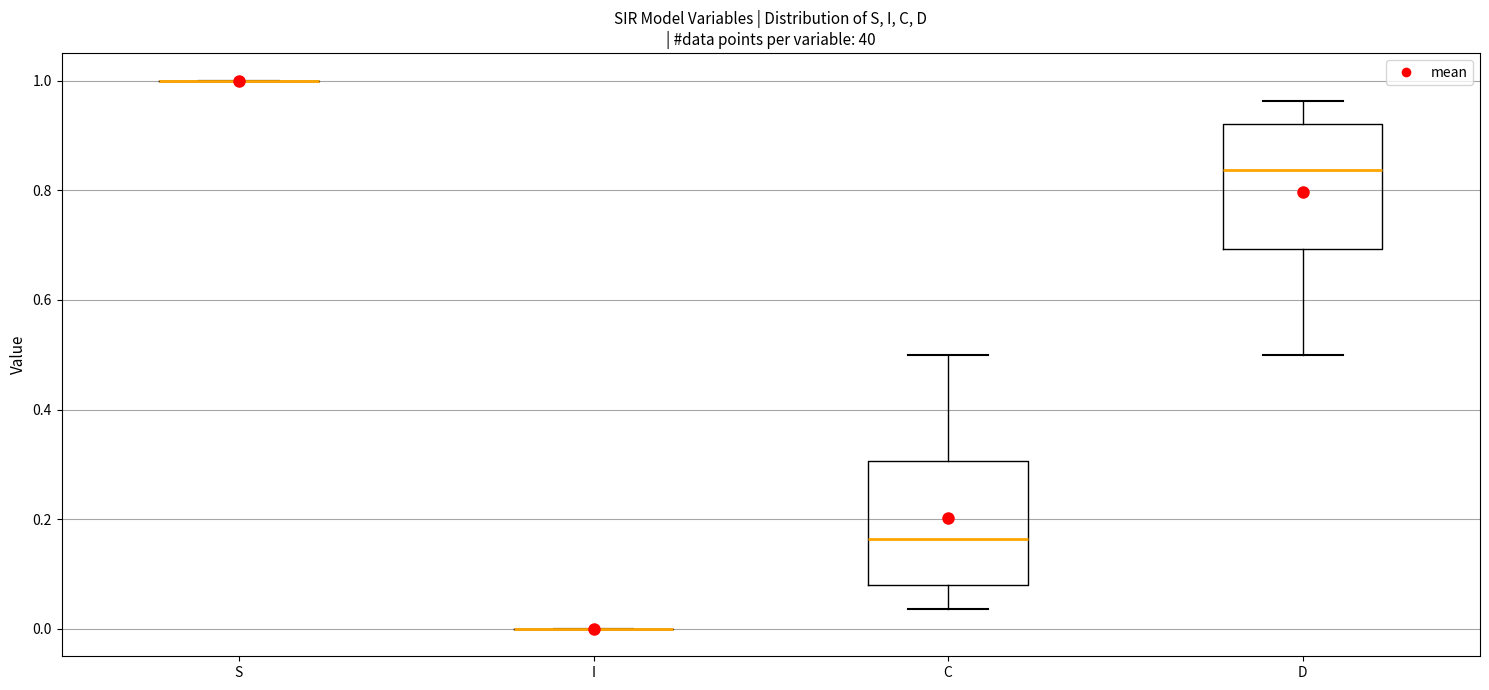

Reading left to right, transcribe this box plot: for each box, give where its median line is, the range the box spans, and where its two whiskers end, as read against the y-axis. The values are not printed on the chart, so give them approximately, as read against the axis.

S: box collapsed to a line at 1.00, whiskers 1.00 to 1.00
I: box collapsed to a line at 0.00, whiskers 0.00 to 0.00
C: median 0.16, box 0.08 to 0.30, whiskers 0.04 to 0.50
D: median 0.84, box 0.70 to 0.92, whiskers 0.50 to 0.96